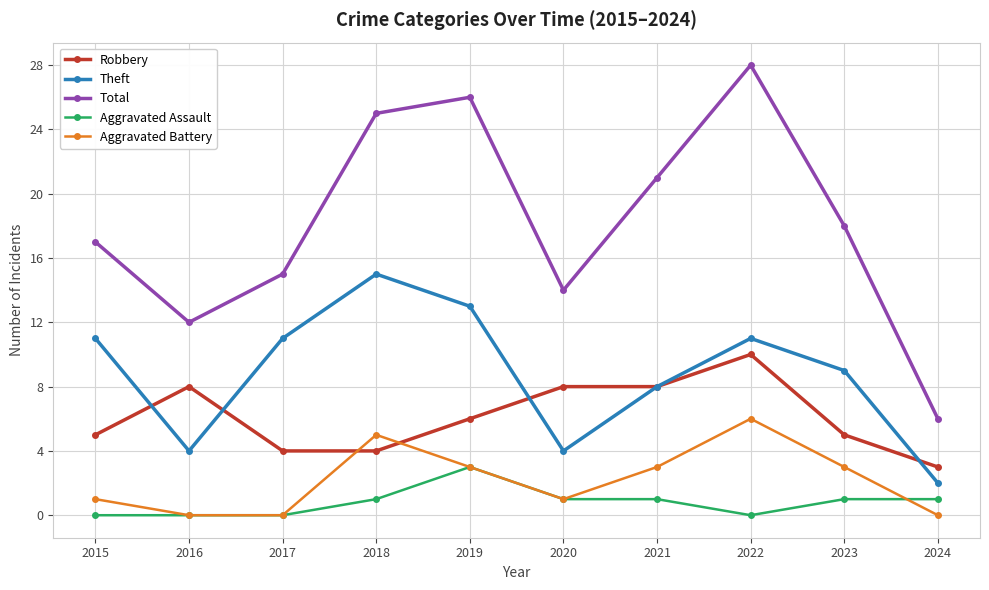

Is the value of Theft at 2024 greater than the value of Total at 2019?

No